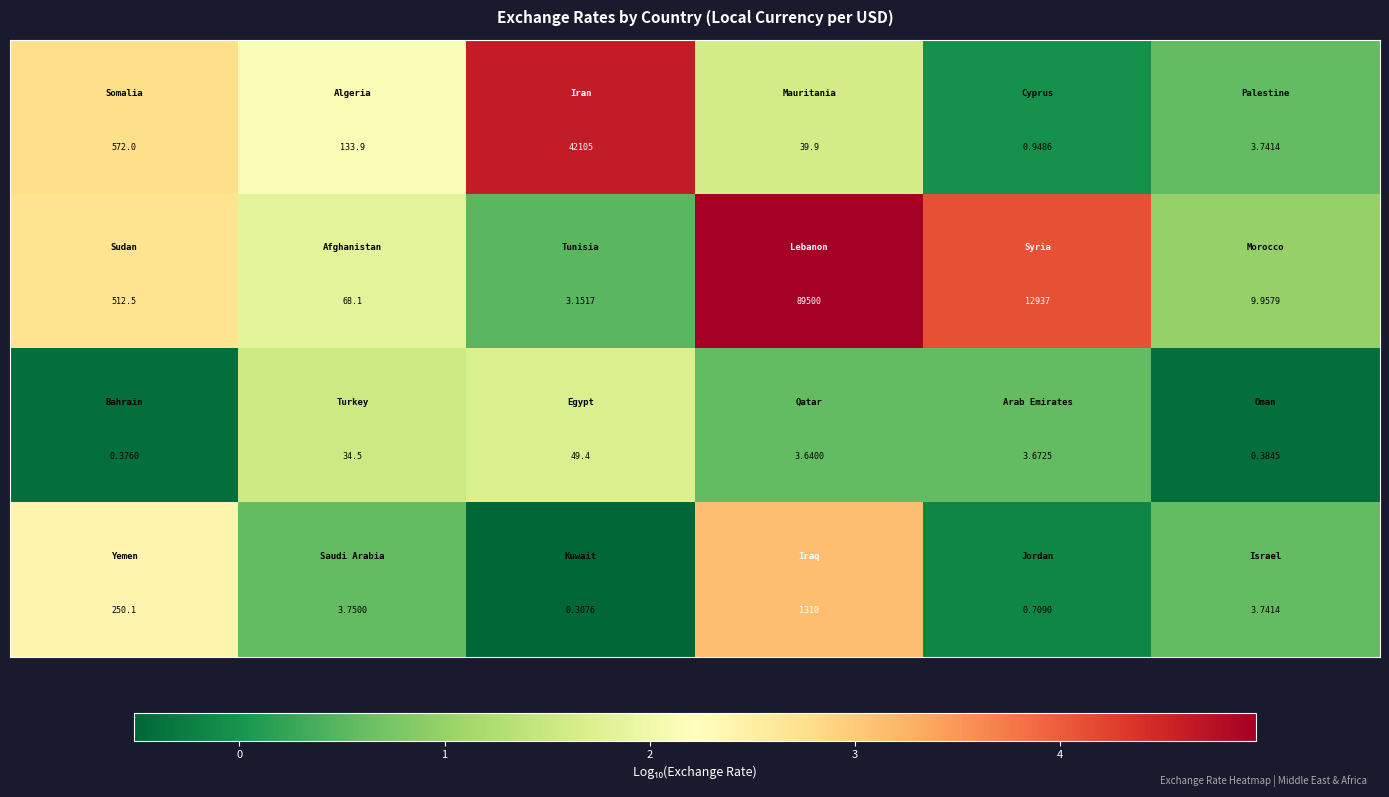

How many categories are shown in the chart?

6